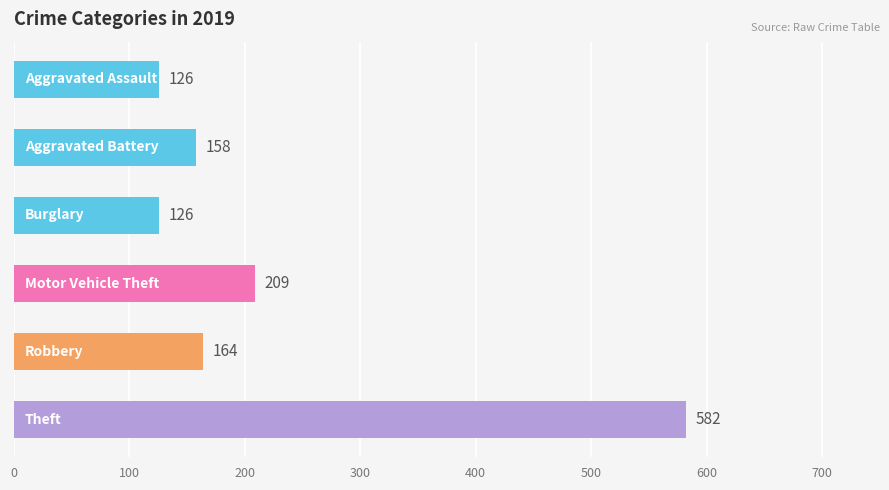

What are all the series names shown in the legend?

Aggravated Assault, Aggravated Battery, Burglary, Motor Vehicle Theft, Robbery, Theft